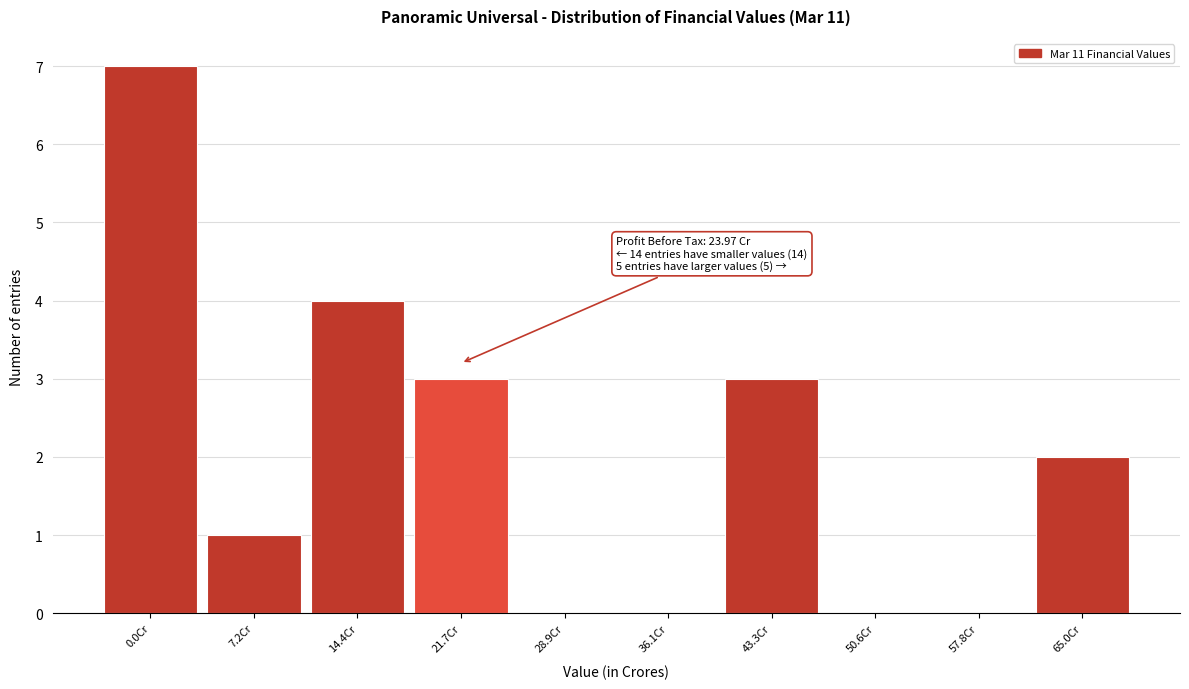

Reading right to left, extract all data points from this chart.

65.0Cr=2	57.8Cr=0	50.6Cr=0	43.3Cr=3	36.1Cr=0	28.9Cr=0	21.7Cr=3	14.4Cr=4	7.2Cr=1	0.0Cr=7